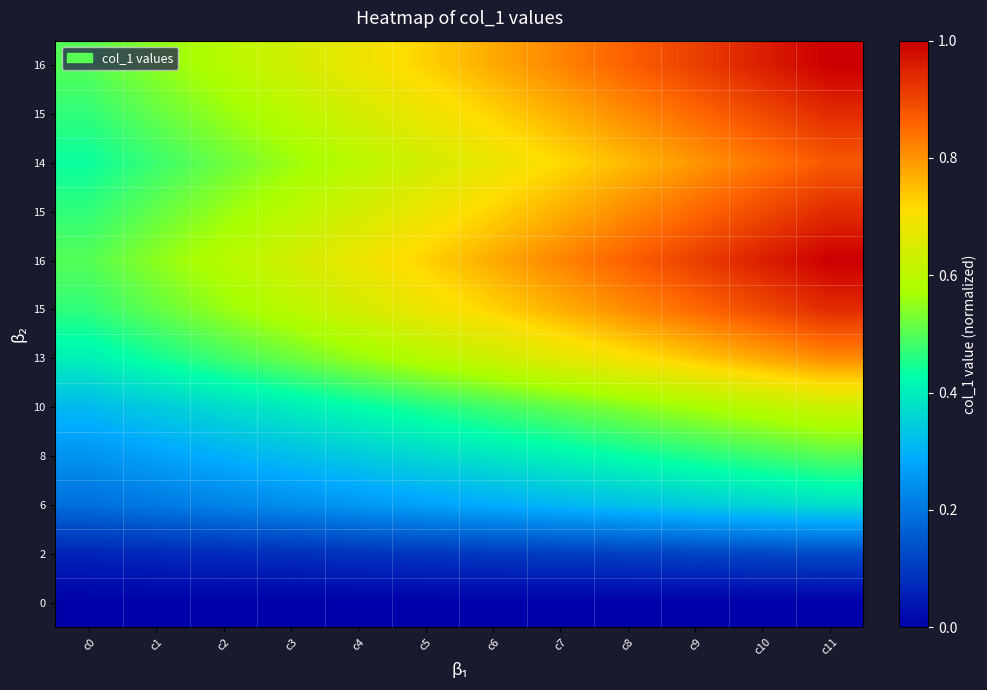

How many data points does each series have?

12